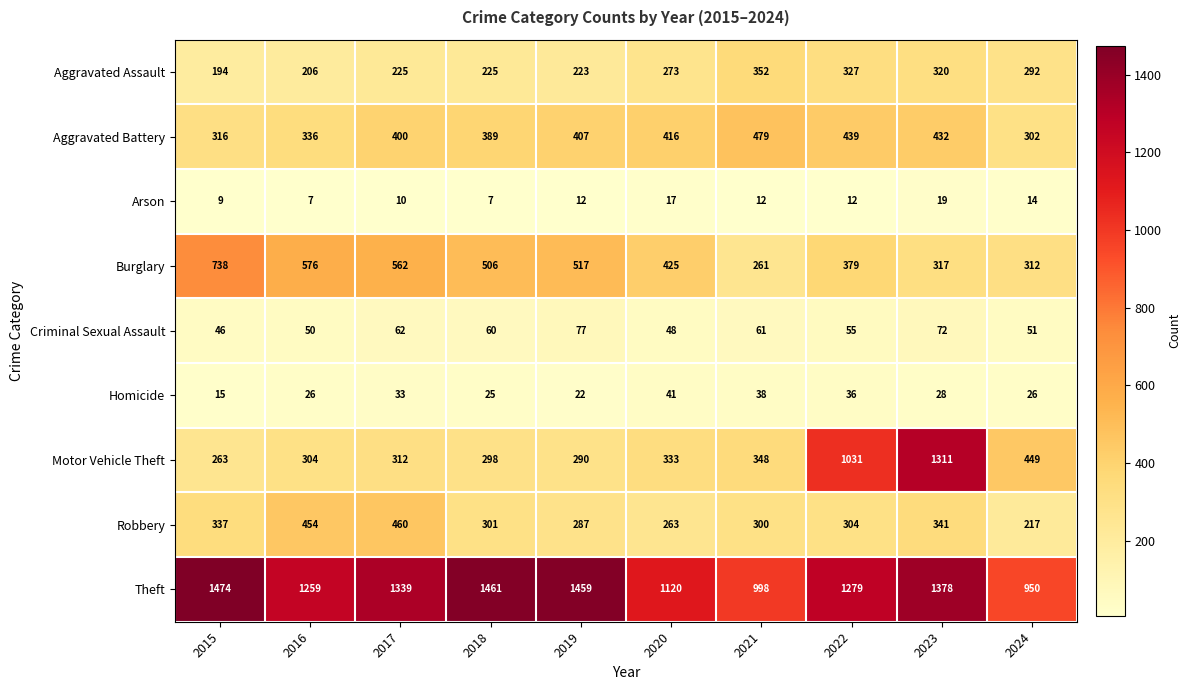

The Burglary series shows 517 at 2019. True or false?

True